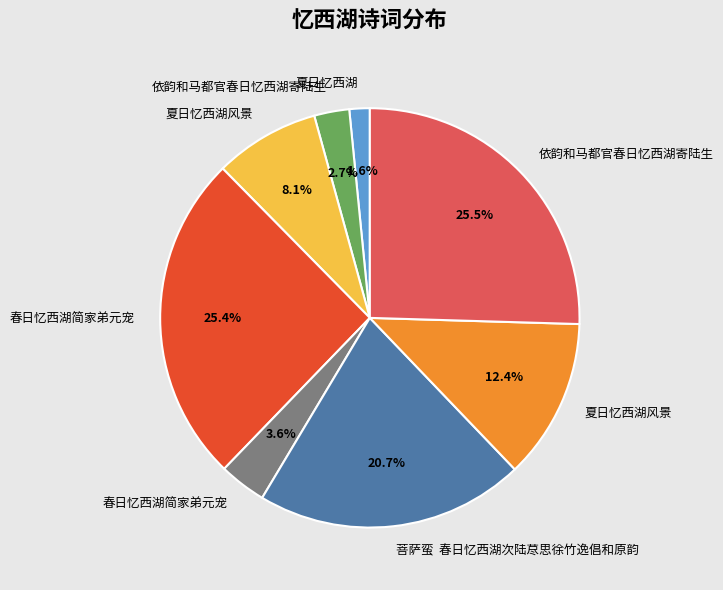

To the nearest percent, what is the average slice percentage?

12%